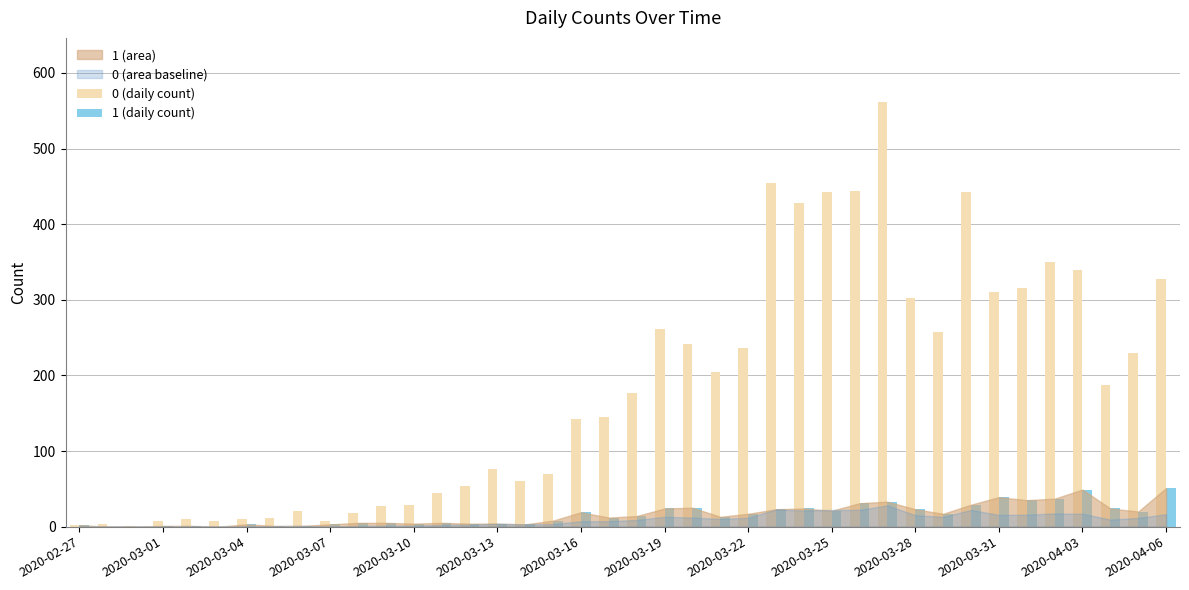

Which series has the largest total across all categories?

0 (daily count)